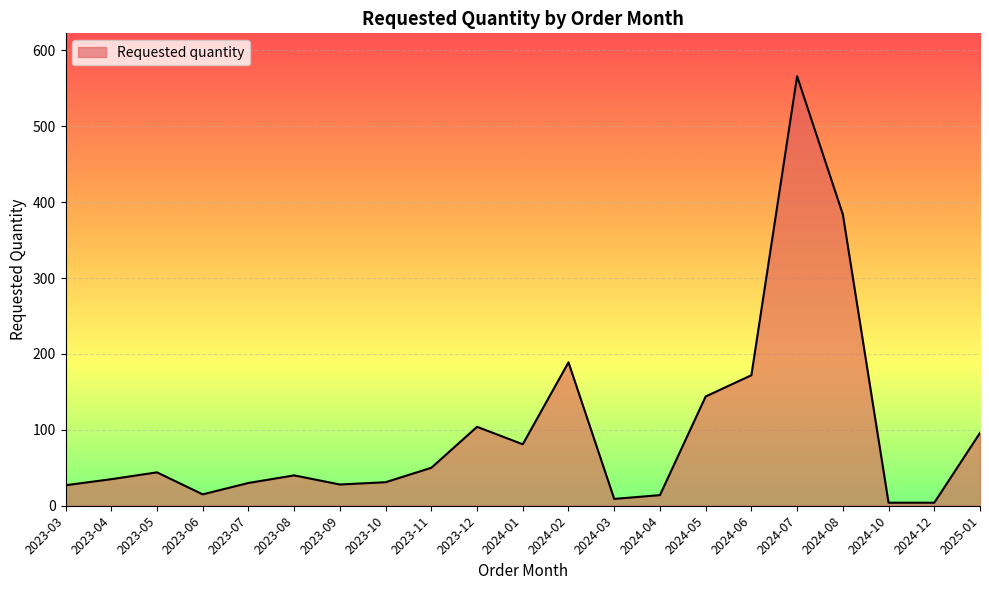

Where does the data first go above 40?

2023-05